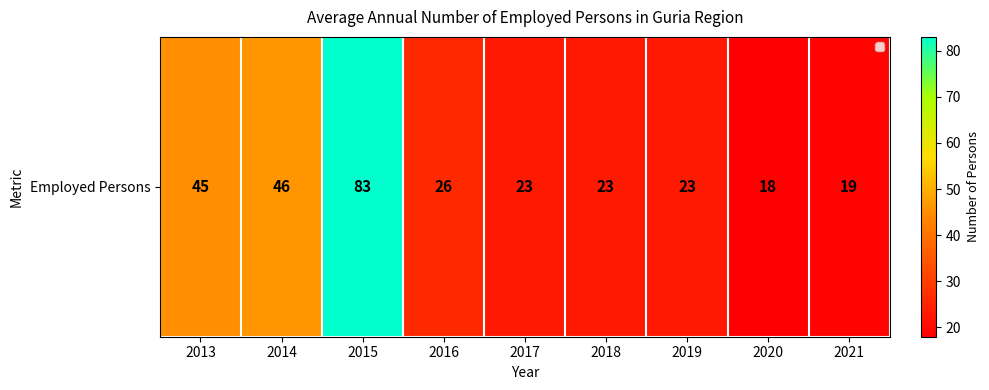

Reading left to right, what are all the values shown in this chart?

45	46	83	26	23	23	23	18	19